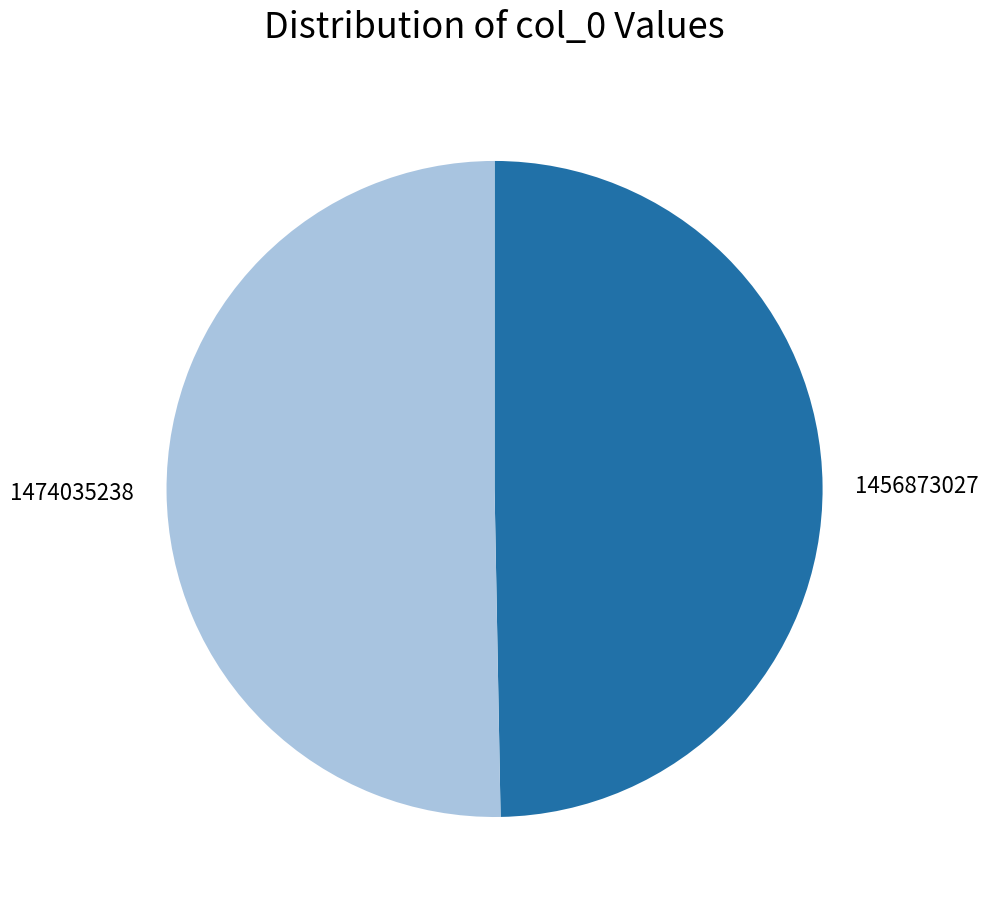

Which has a higher value, 1474035238 or 1456873027?

1474035238